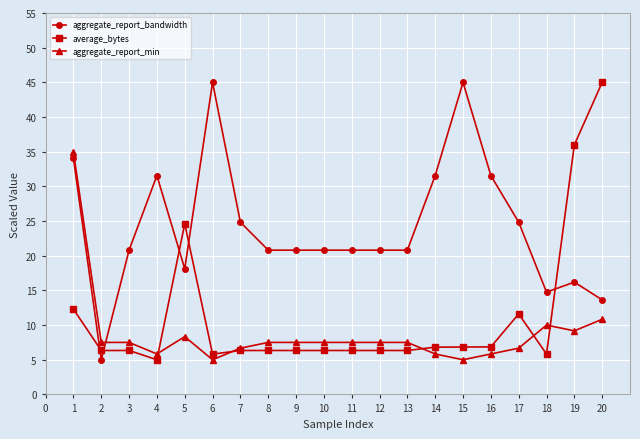

Which category has the highest value in the average_bytes series?

20